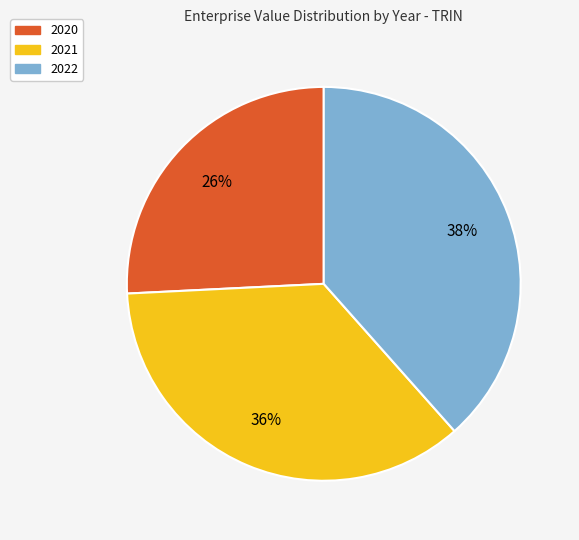

Is there any slice that represents more than half of the pie?

No